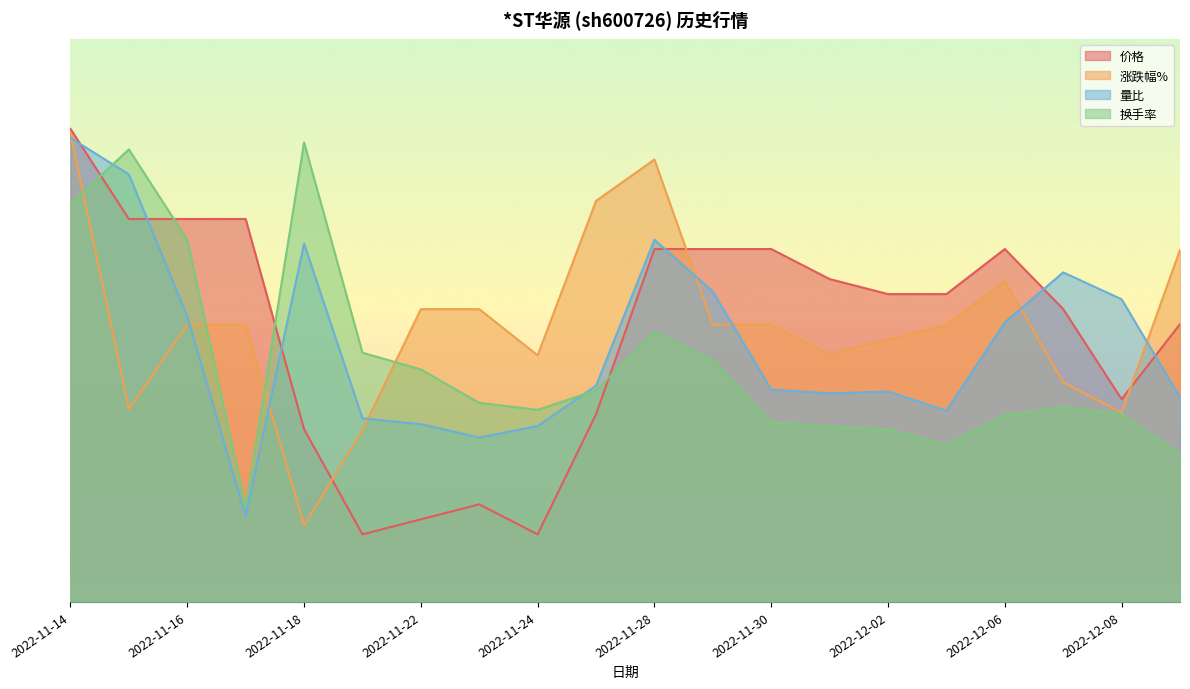

Between 2022-11-23 and 2022-12-01, which series saw the biggest shift?

价格